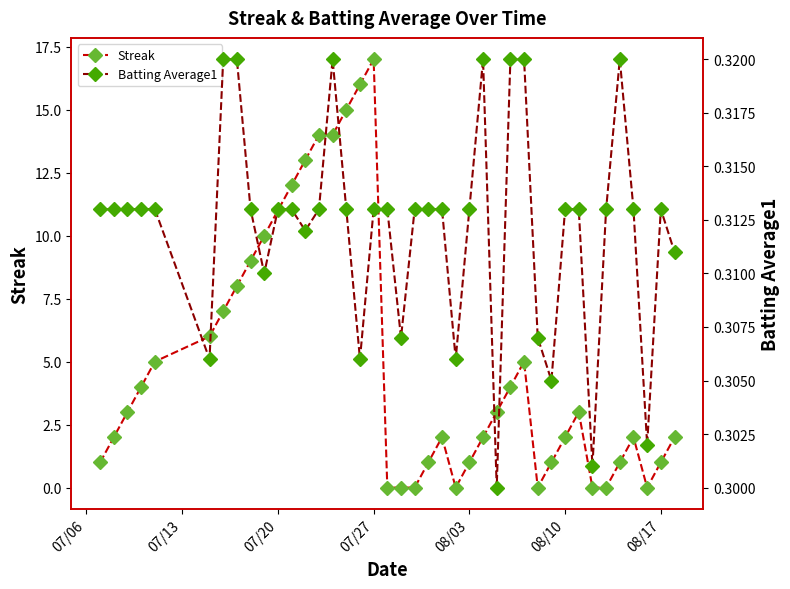

What are all the series names shown in the legend?

Streak, Batting Average1